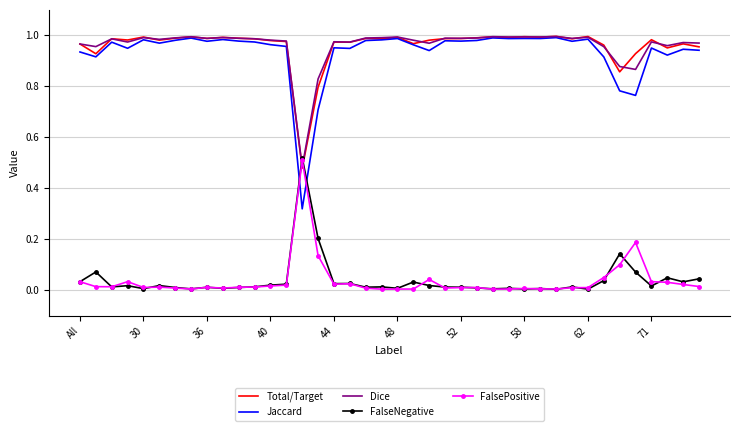

True or false: Total/Target and FalsePositive intersect in this chart.

True